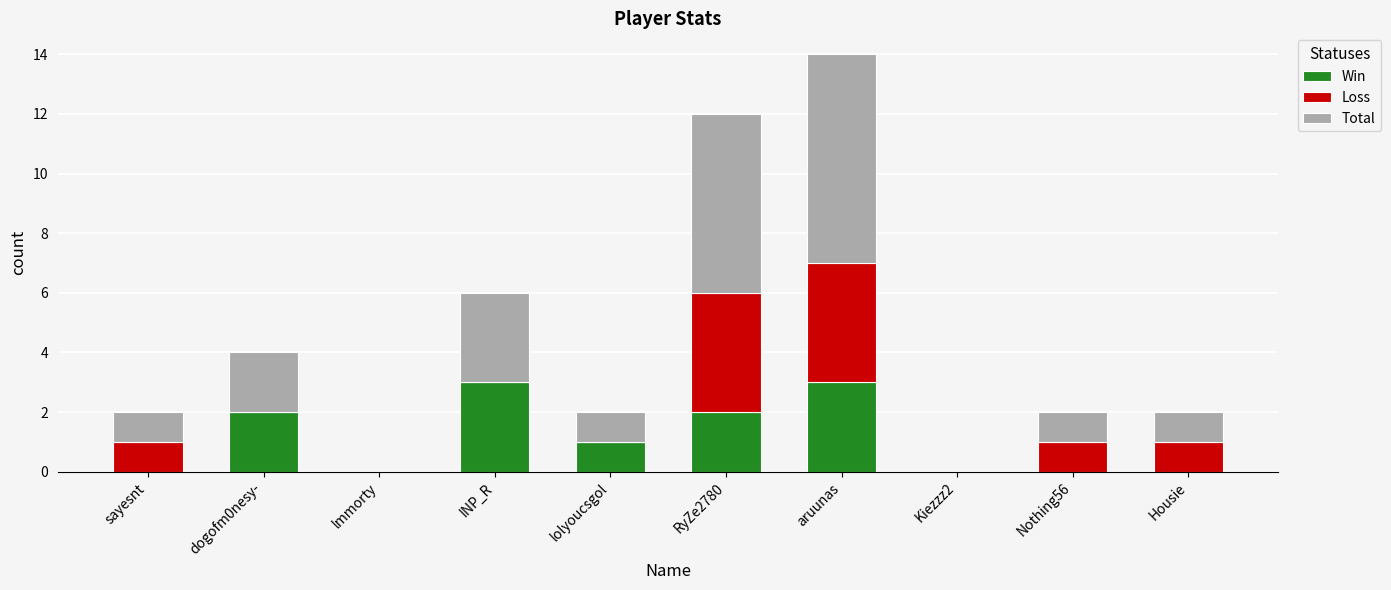

What is the sum of all Win values?

11